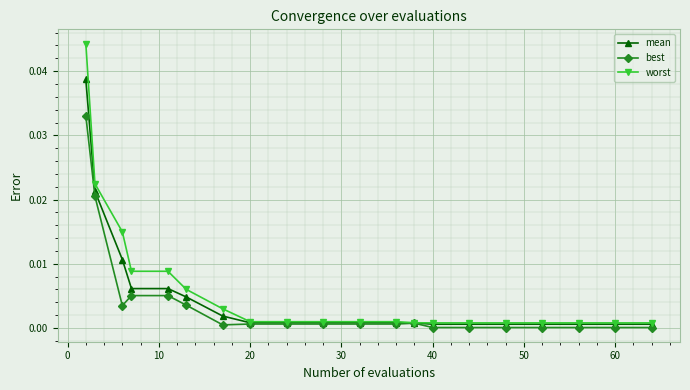

Which series has the largest range (max minus min)?

worst